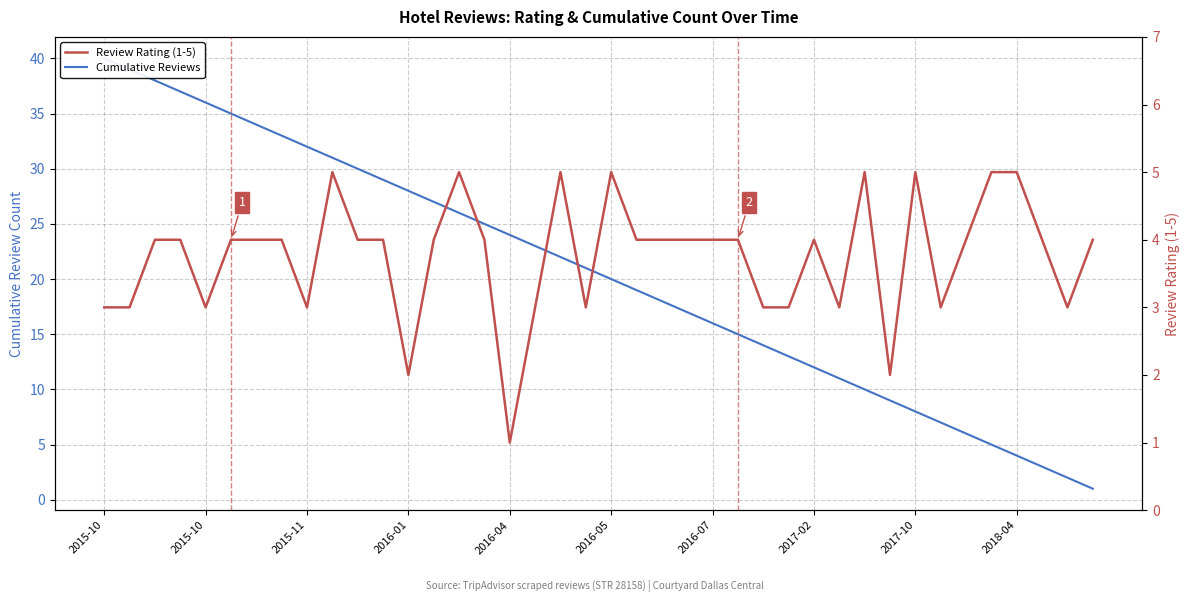

Between 2015-10 and 2016-04, which is larger?

2015-10